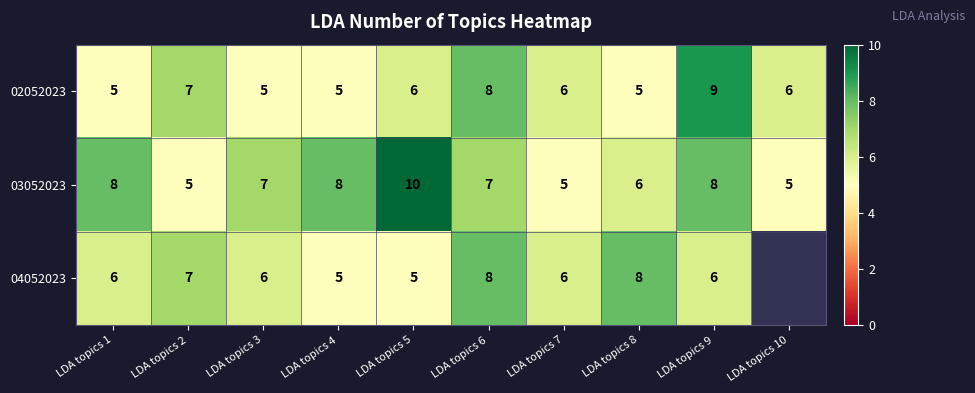

What is the total value across all series at LDA topics 7?

17